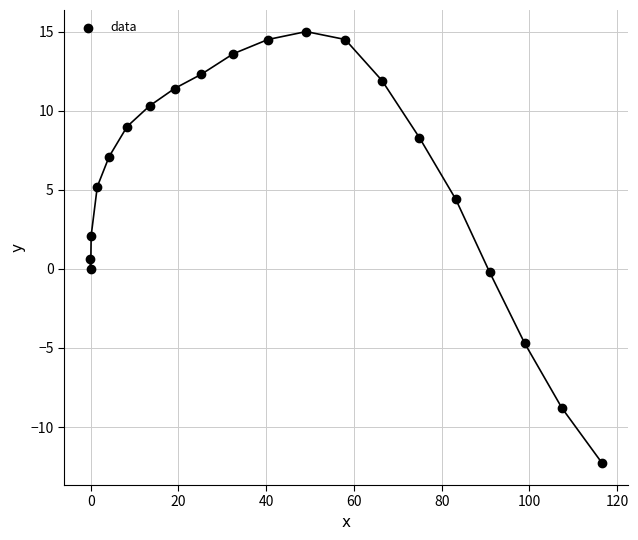

What is the range of X values (max minus min)?

116.8